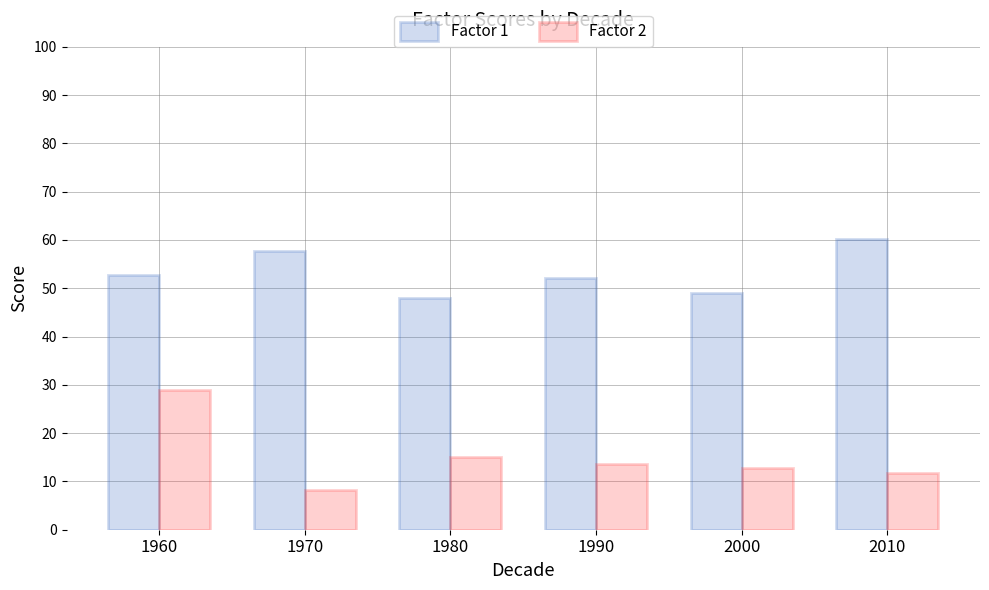

What is the minimum value for Factor 1?

48.0